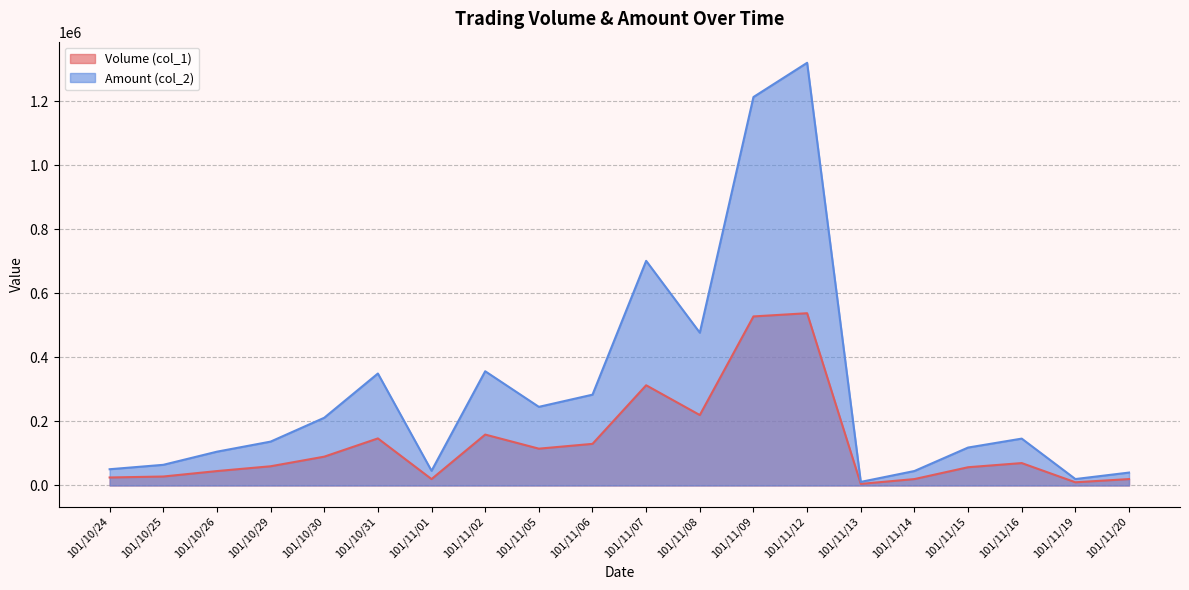

Rank the categories by Volume (col_1) value from highest to lowest.

101/11/12, 101/11/09, 101/11/07, 101/11/08, 101/11/02, 101/10/31, 101/11/06, 101/11/05, 101/10/30, 101/11/16, 101/10/29, 101/11/15, 101/10/26, 101/10/25, 101/10/24, 101/11/01, 101/11/14, 101/11/20, 101/11/19, 101/11/13